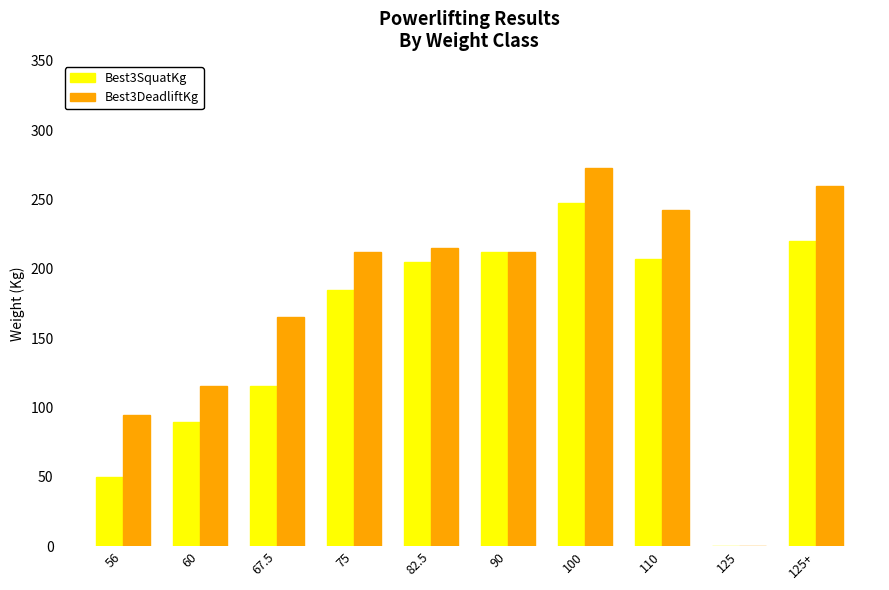

How many data points in Best3DeadliftKg are above 212?

6